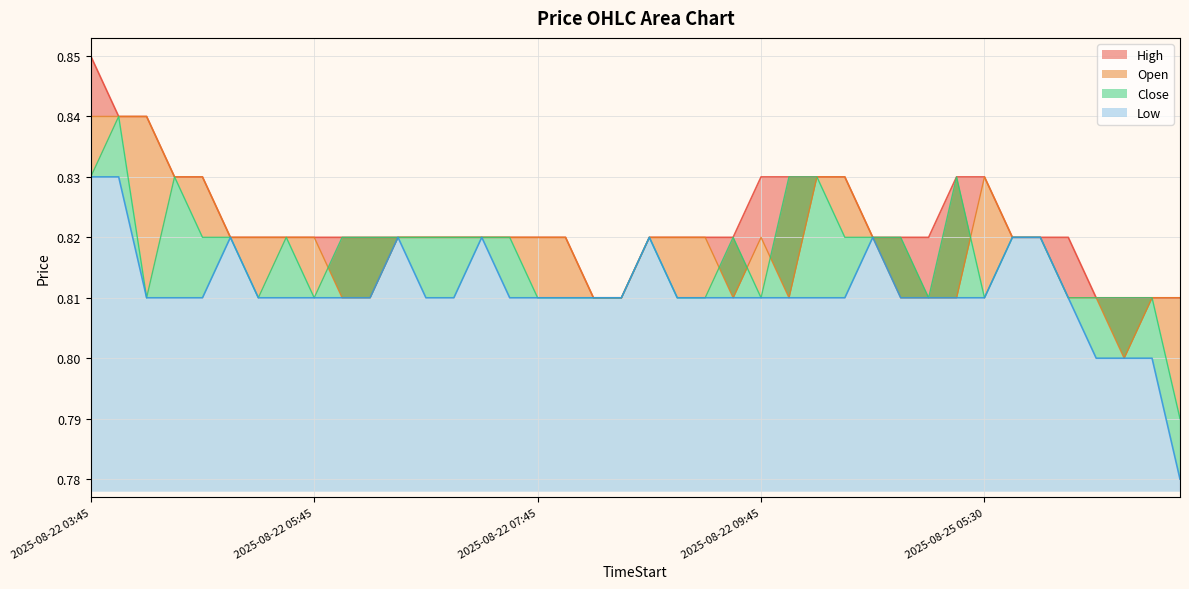

True or false: Low has a value of 0.8 at 2025-08-25 03:45.

True